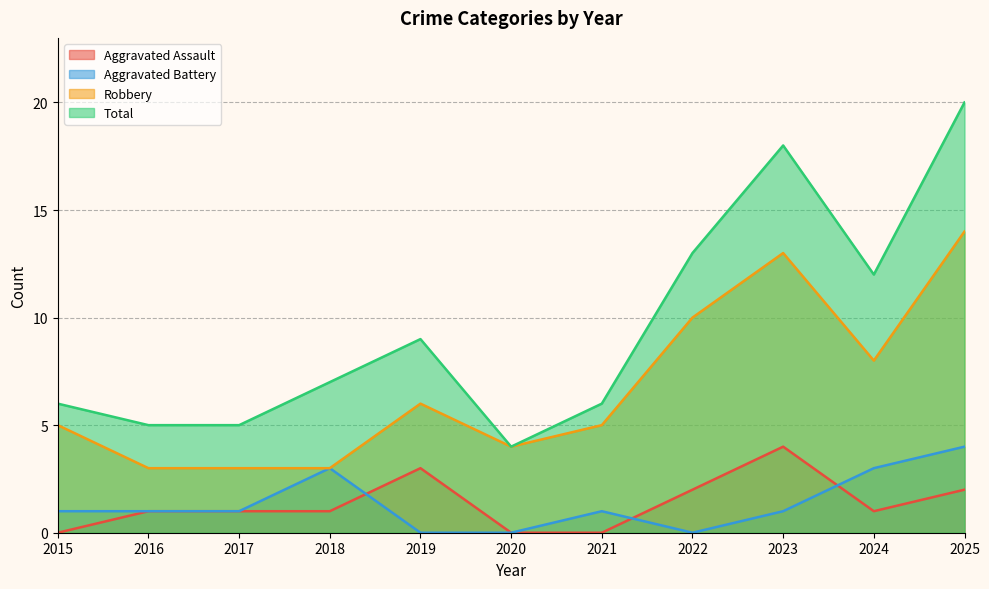

What is the total value across all series at 2024?

24